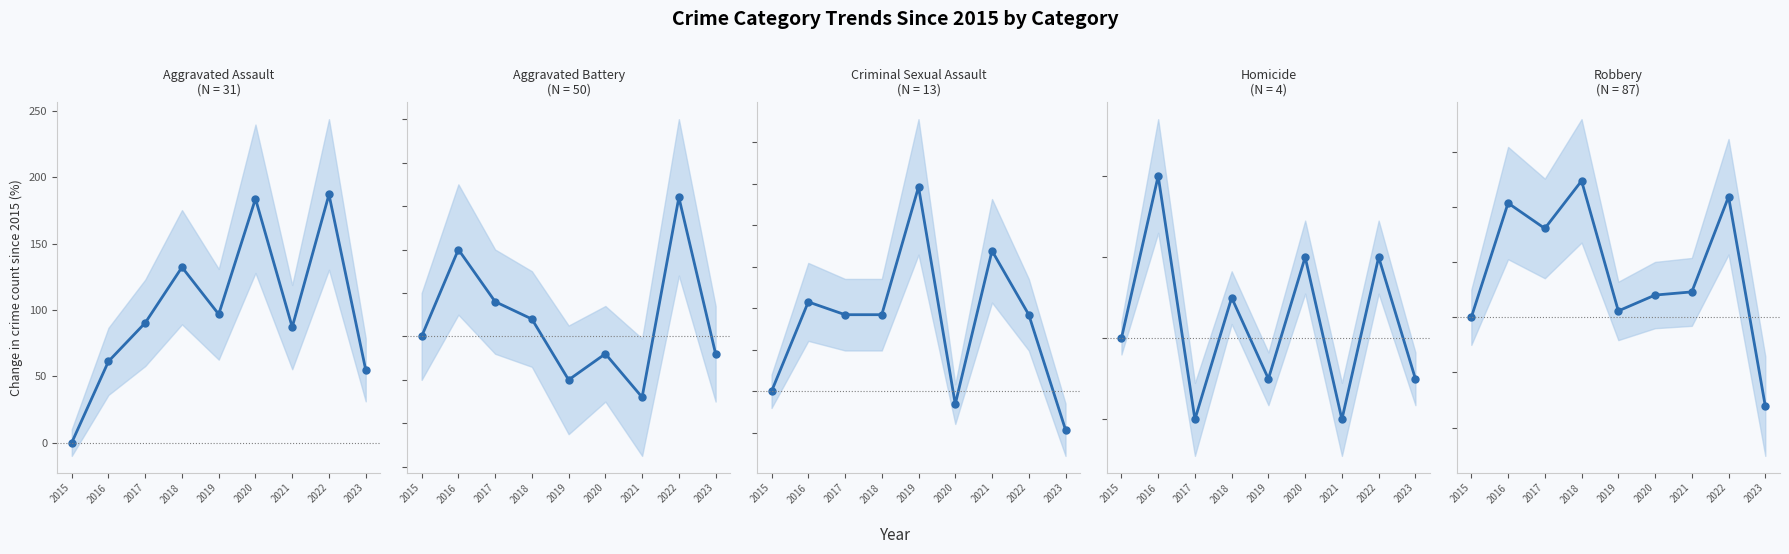

What is the highest value of the Robbery series?

49.4